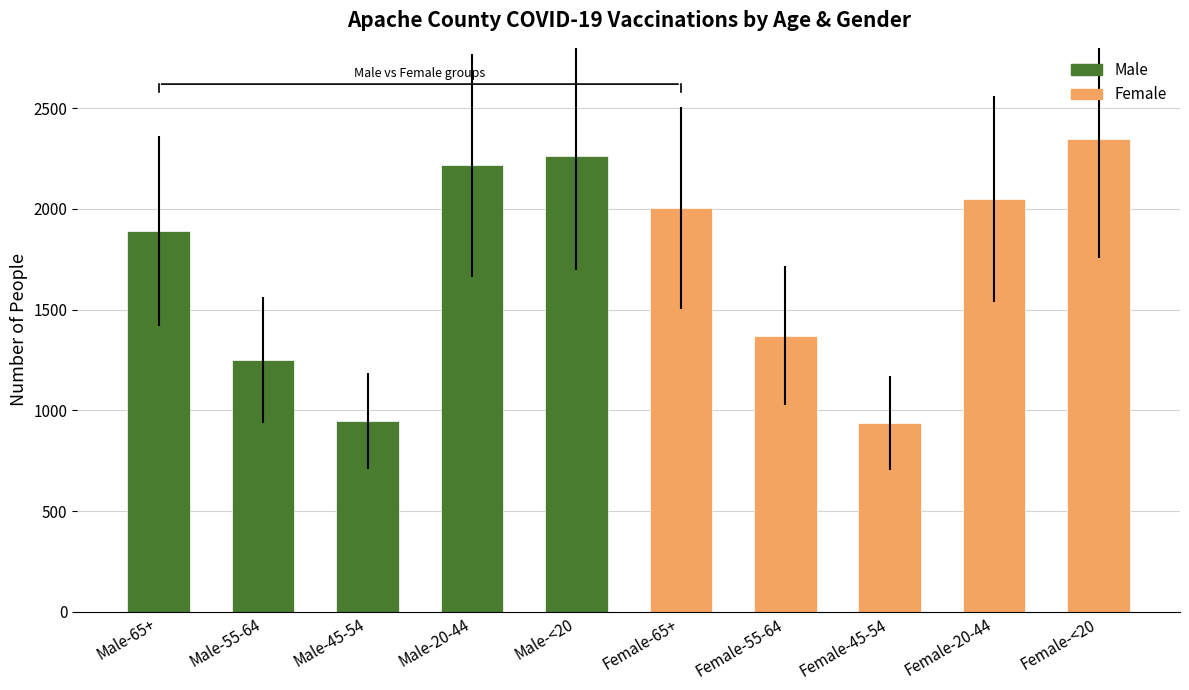

What is the minimum value shown in the chart?

937